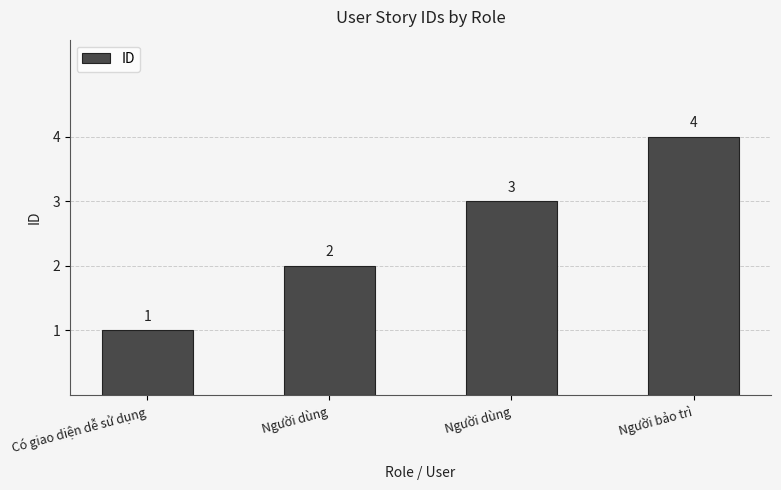

Where is the data nearest to the value 2?

Người dùng